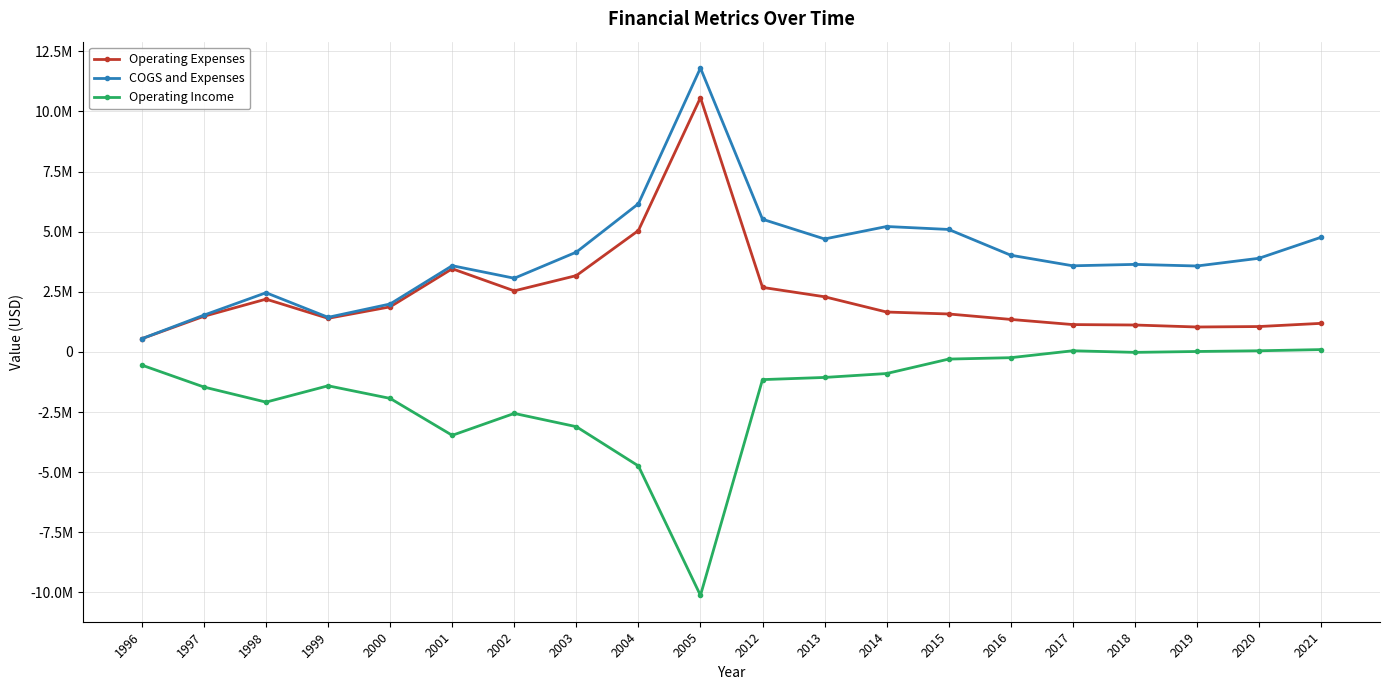

Does the chart have visible grid lines?

Yes